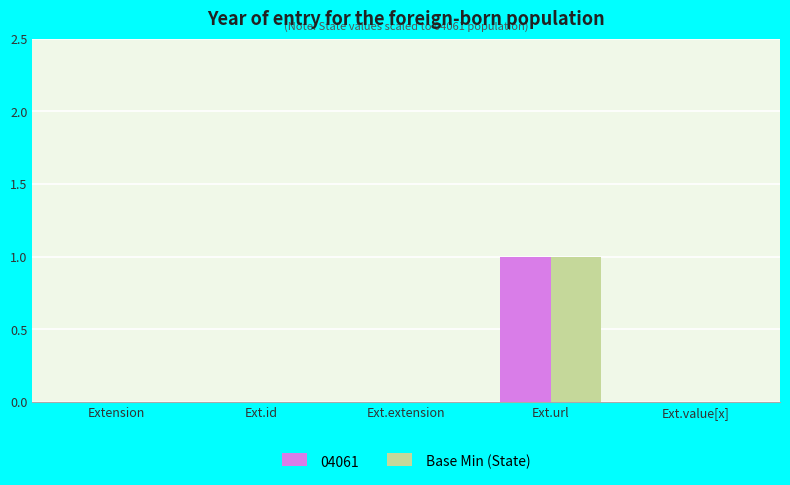

Reading right to left, transcribe all the data shown in this chart.

04061: Ext.value[x]=0	Ext.url=1	Ext.extension=0	Ext.id=0	Extension=0
Base Min (State): Ext.value[x]=0	Ext.url=1	Ext.extension=0	Ext.id=0	Extension=0